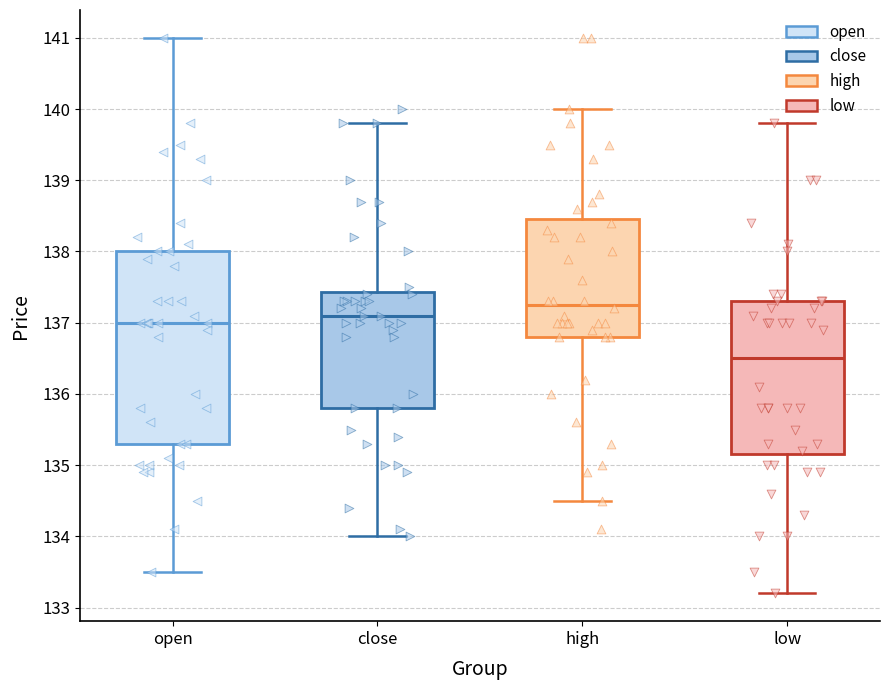

Comparing the boxes themselves (not the whiskers), which one is the tallest?

open